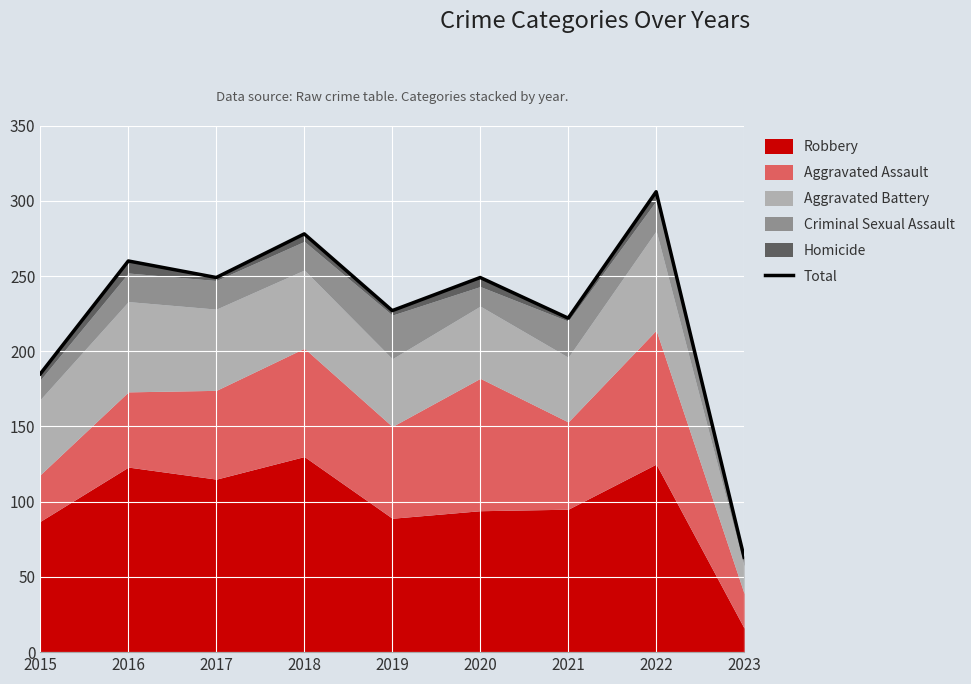

How many lines are shown in the chart?

1